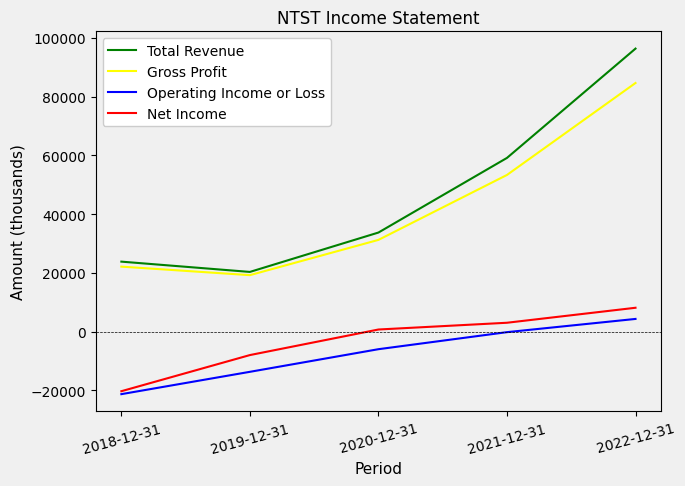

List the labels in order of Gross Profit value, largest first.

2022-12-31, 2021-12-31, 2020-12-31, 2018-12-31, 2019-12-31